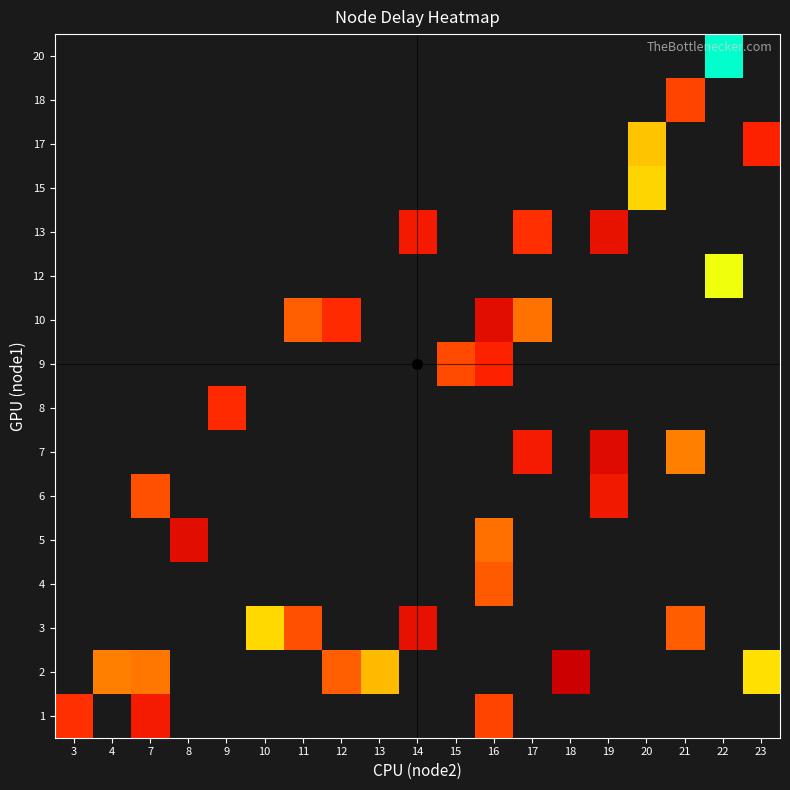

Count the number of categories in the chart.

19